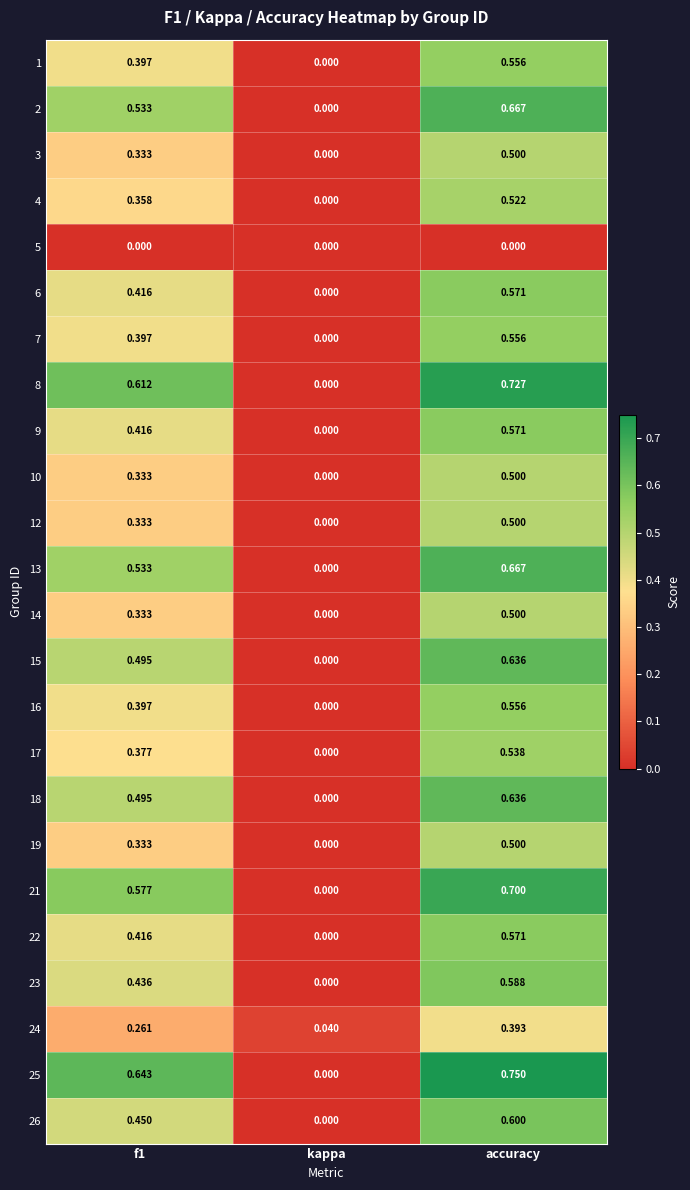

At which category is the sum across all series the highest?

accuracy